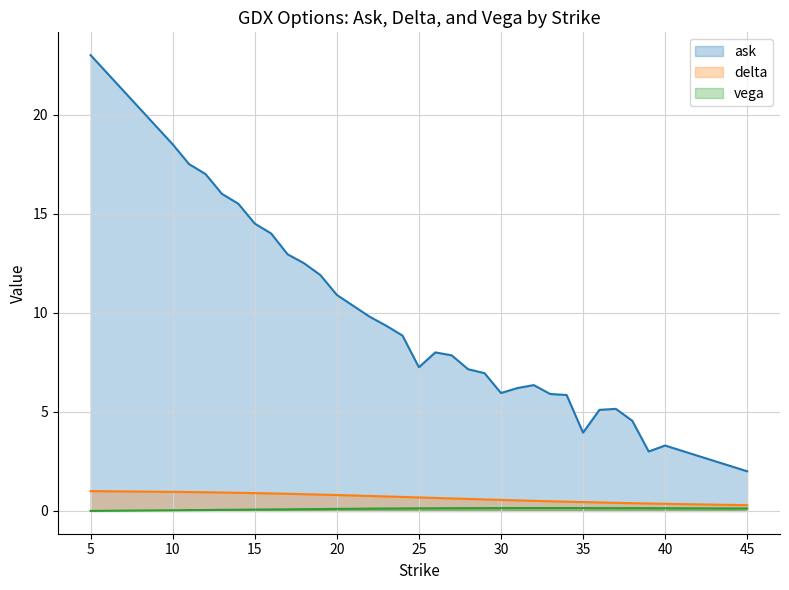

The vega series shows 0.2 at 40. True or false?

False